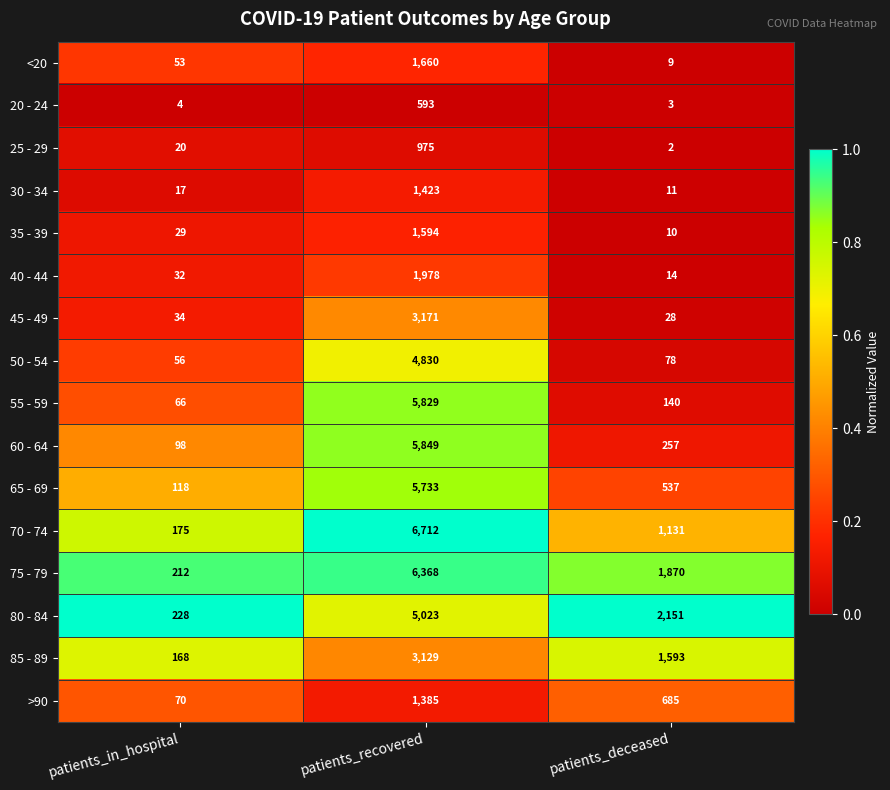

True or false: 70 - 74 has a value of 37 at patients_in_hospital.

False